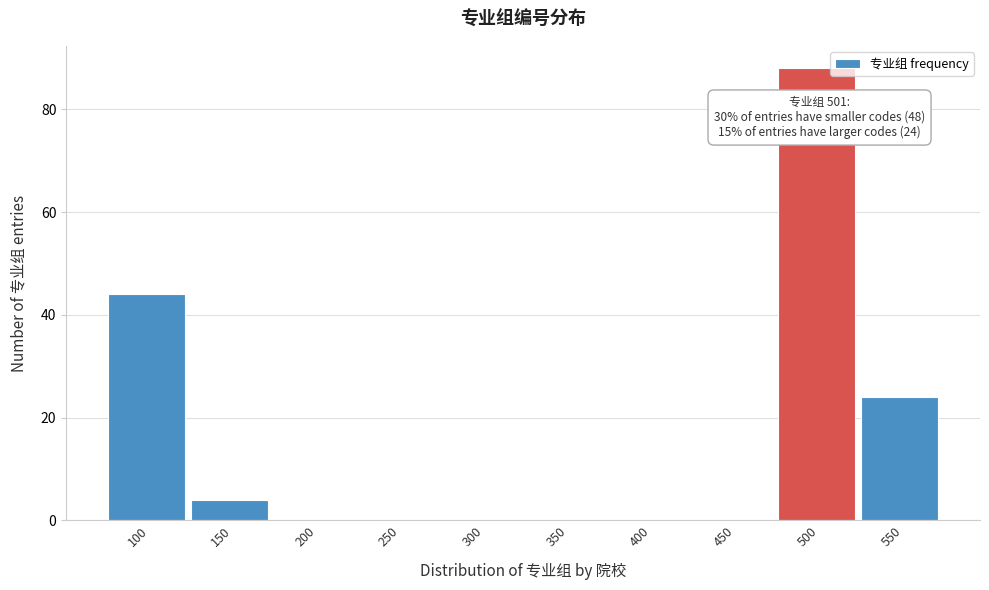

Reading right to left, transcribe all the data shown in this chart.

550=24	500=88	450=0	400=0	350=0	300=0	250=0	200=0	150=4	100=44